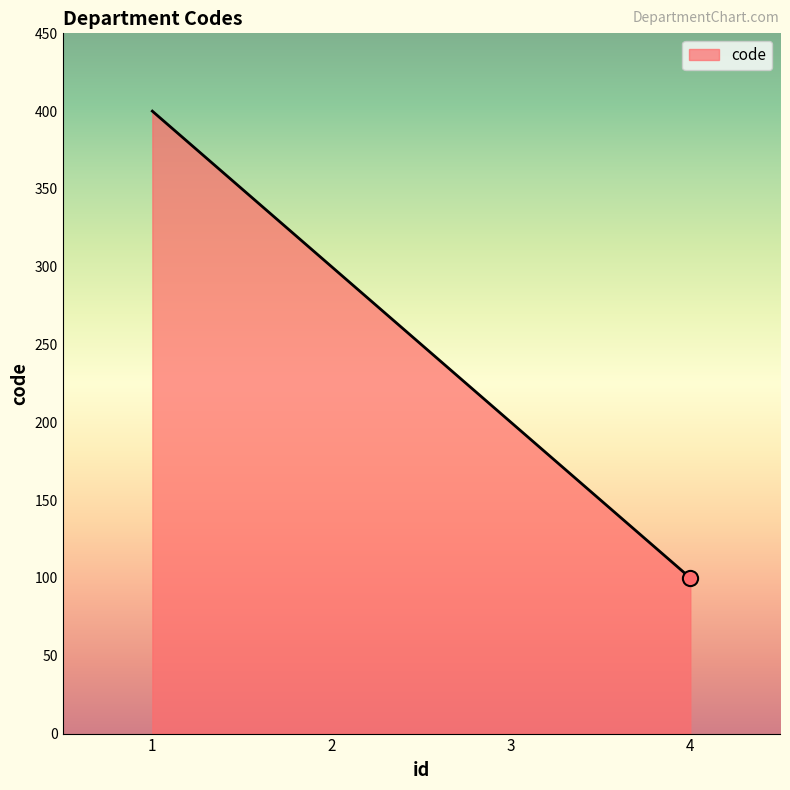

Which has a higher value, 2 or 3?

2